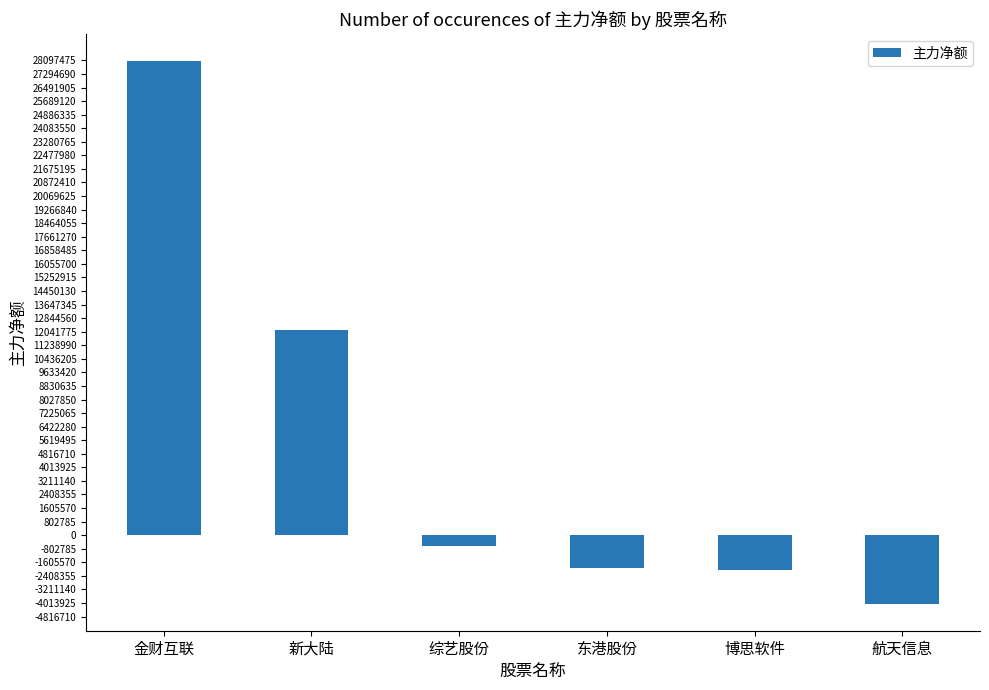

Where is the data nearest to the value 12005126?

新大陆